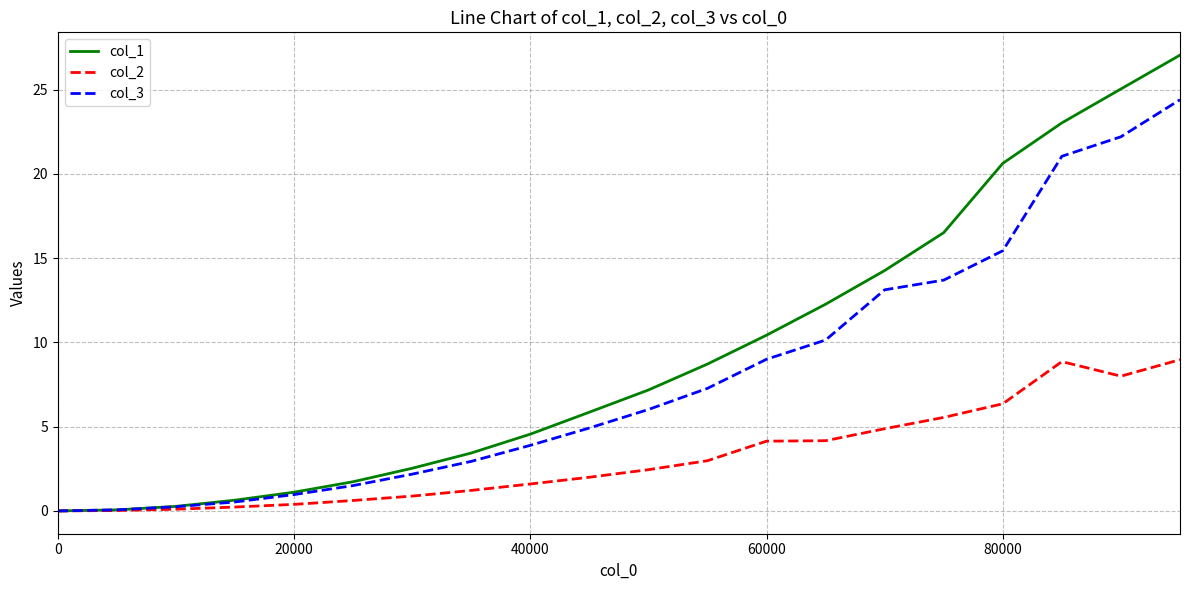

Which series has the largest total across all categories?

col_1